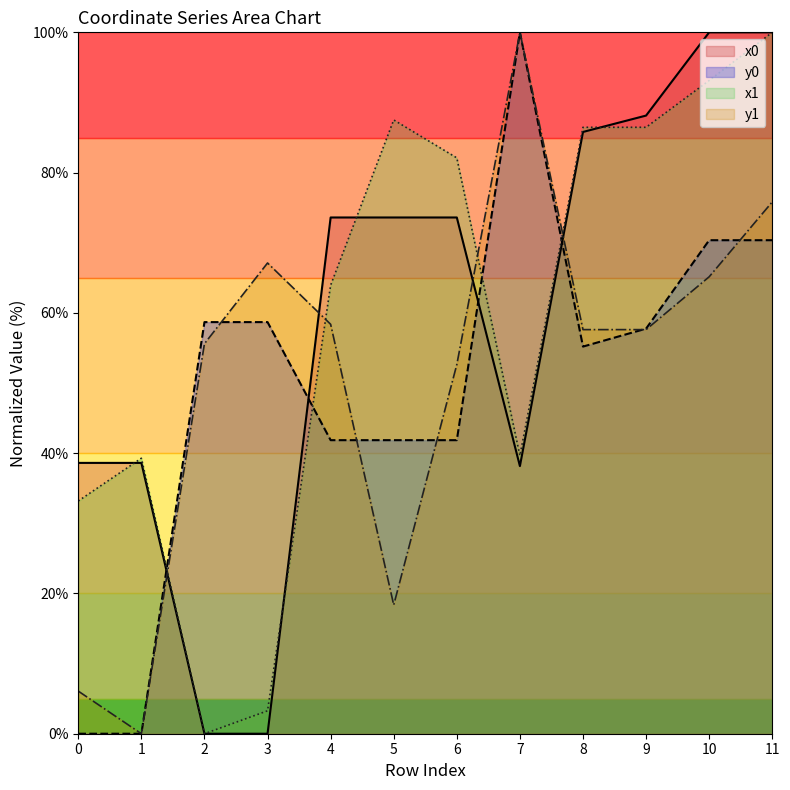

What is the difference between the highest and lowest values at 10?

34.9